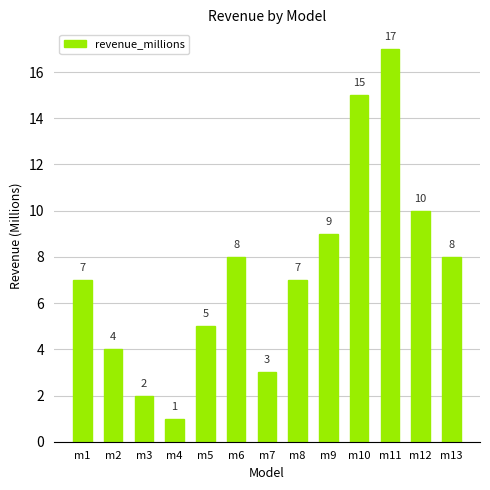

Is it true that the value at m2 is 2?

False